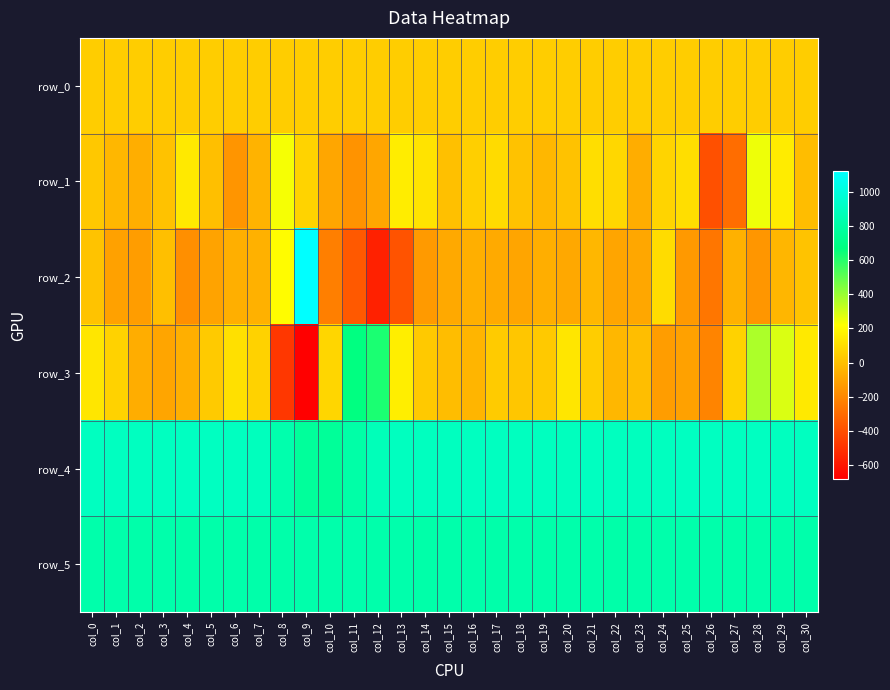

Is the value of row_0 at col_10 greater than the value of row_1 at col_9?

No